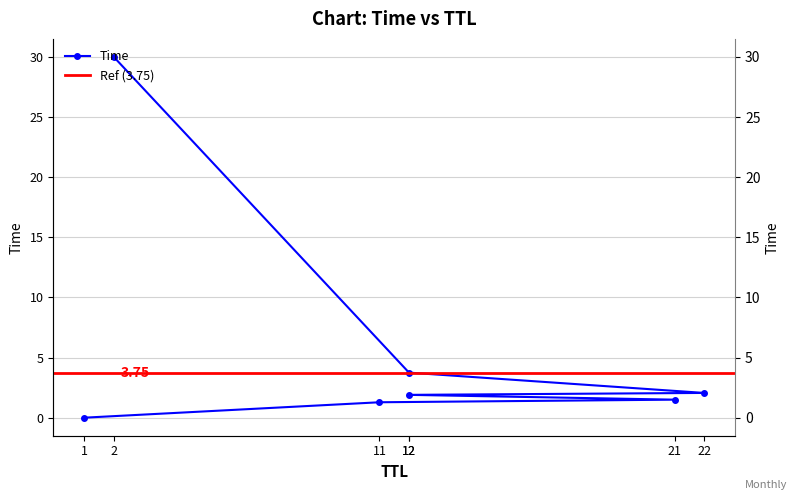

Reading right to left, extract all data points from this chart.

2=30.0	12=3.7	22=2.1	12=1.9	21=1.5	11=1.3	1=0.0